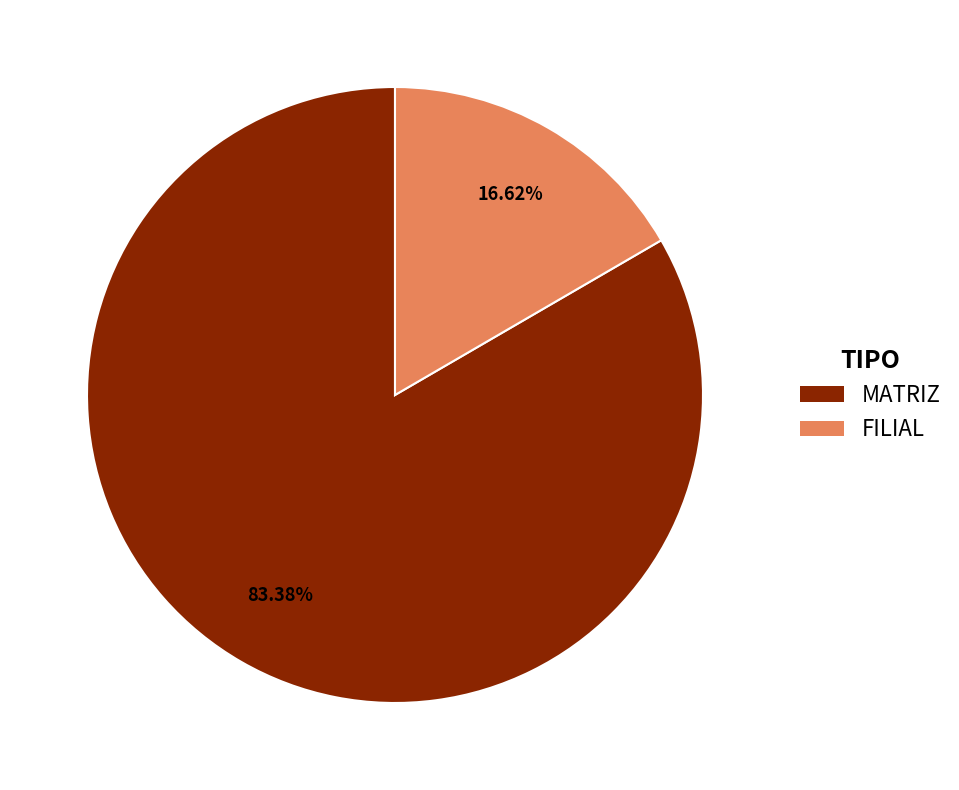

Is the sum of FILIAL and MATRIZ greater than half?

Yes